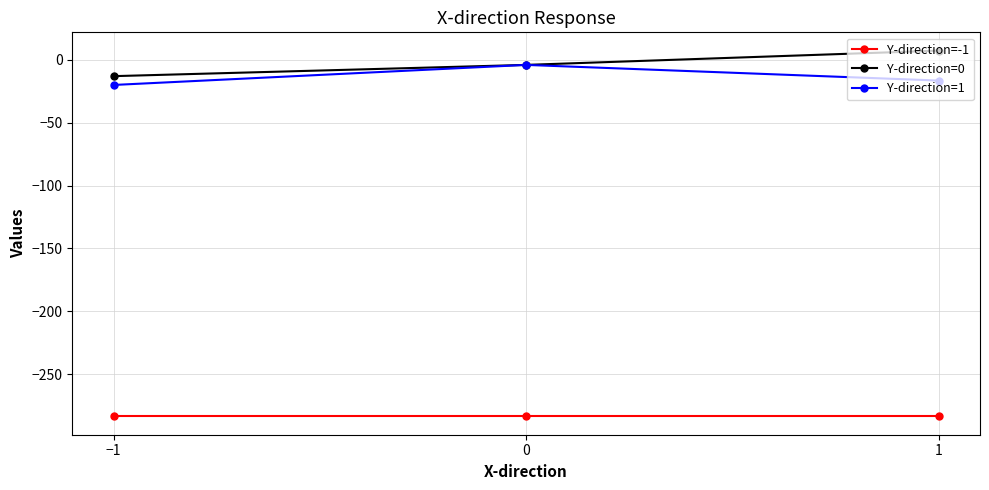

What is the sum of all Y-direction=1 values?

-40.7